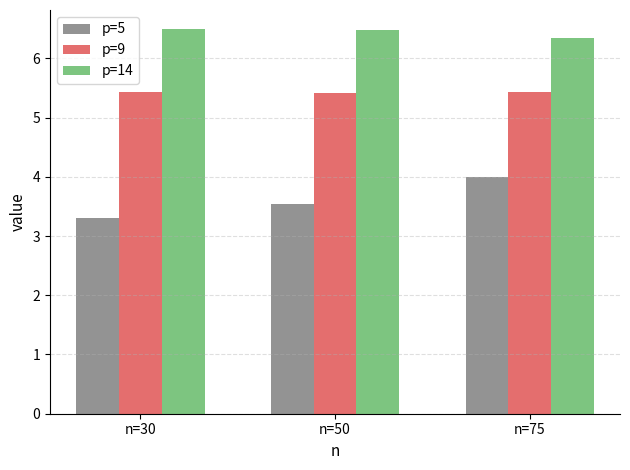

What is the highest value of the p=5 series?

4.0